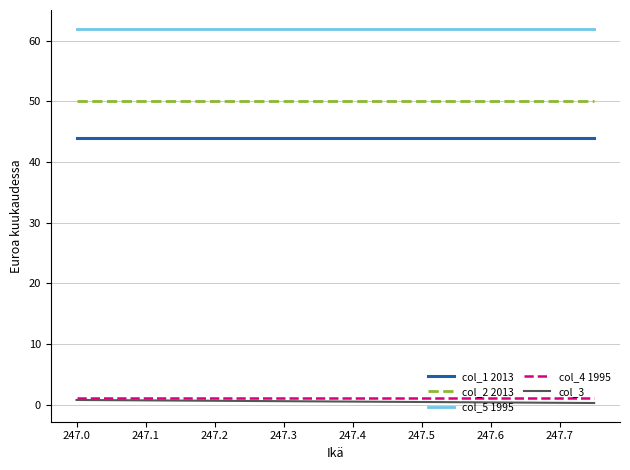

The col_1 2013 series shows 44.0 at 247.1. True or false?

True